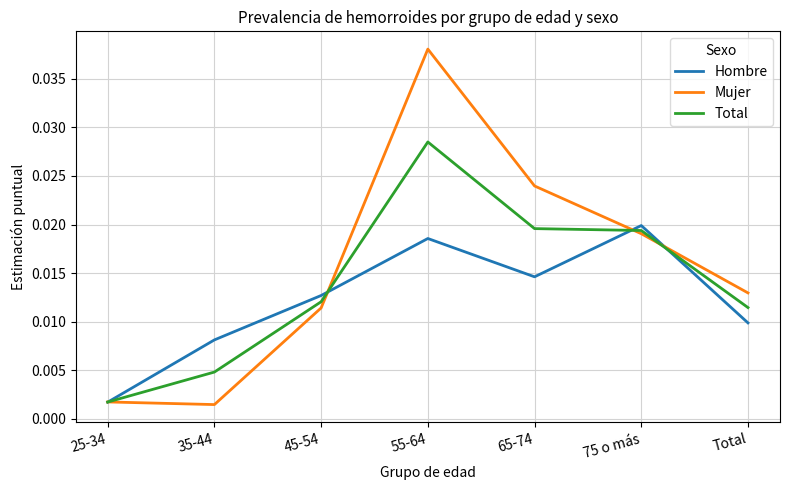

Rank the series at 55-64 from lowest to highest value.

Hombre, Total, Mujer